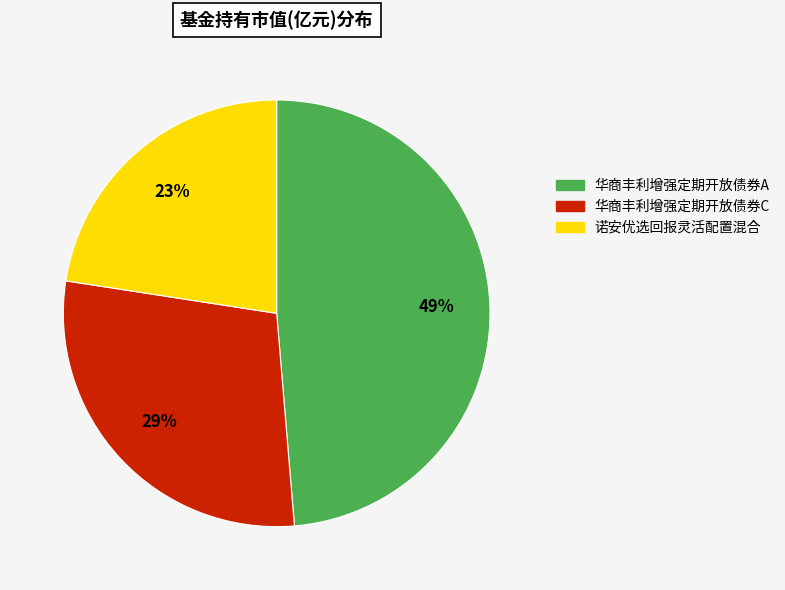

Which slice is the smallest?

诺安优选回报灵活配置混合